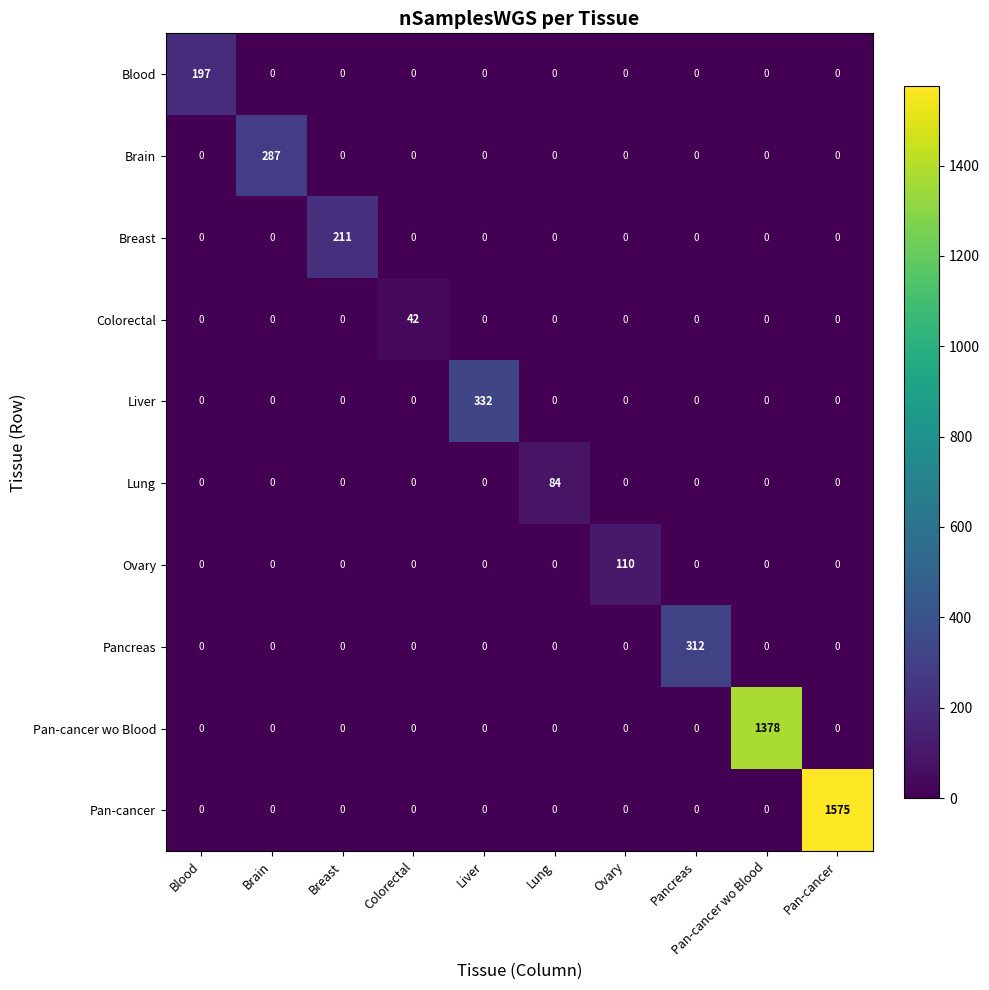

At which label does Liver reach its peak?

Liver